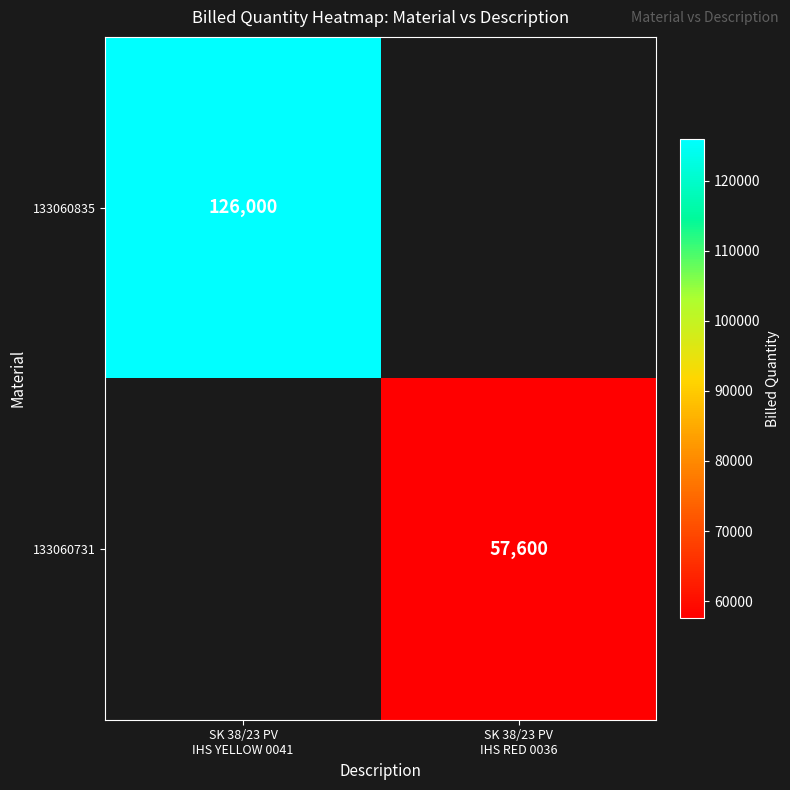

How many values in 133060731 are above zero?

1